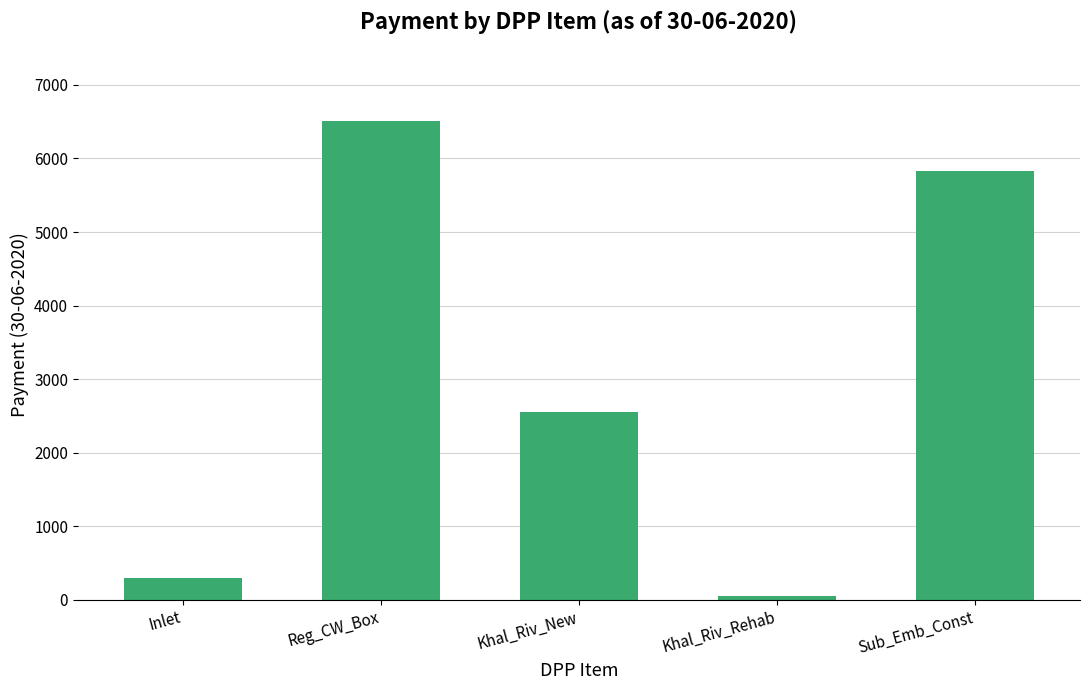

What is the difference between the maximum and second lowest values?

6212.2